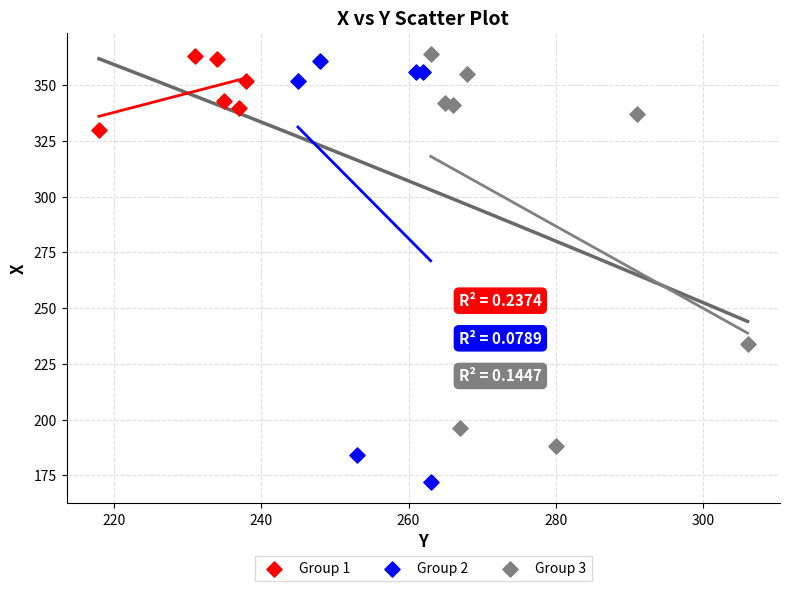

Which series has the widest spread of Y values?

Group 2